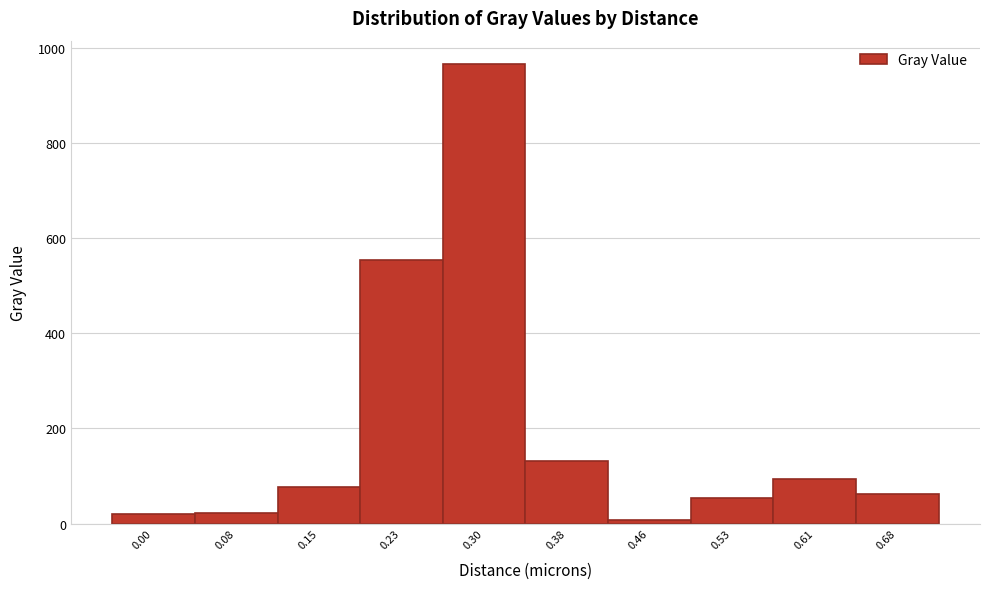

What is the value of the 5th bar from the left?

966.9